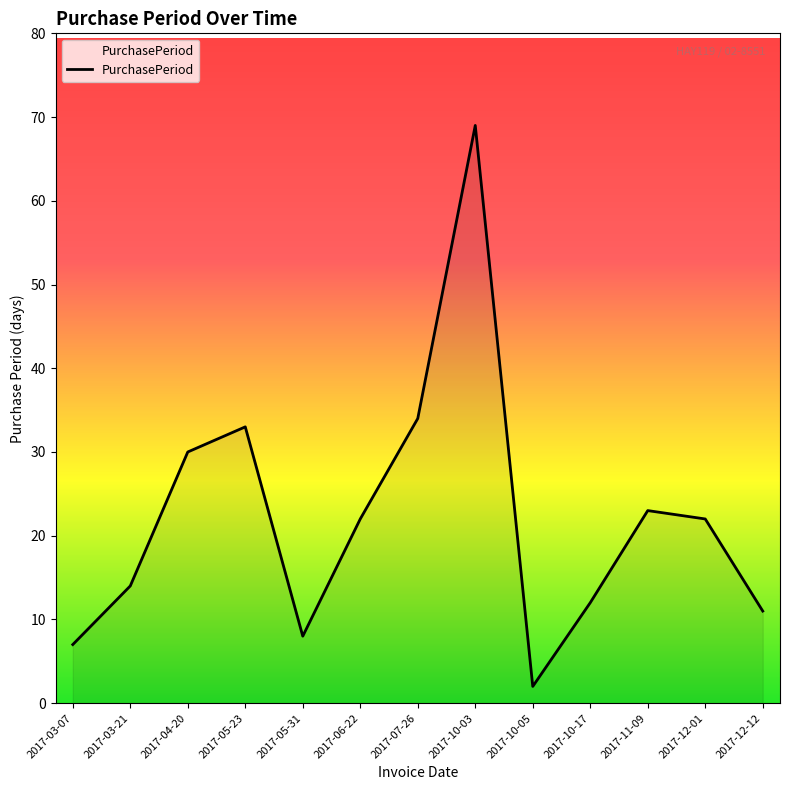

What is the maximum value shown in the chart?

69